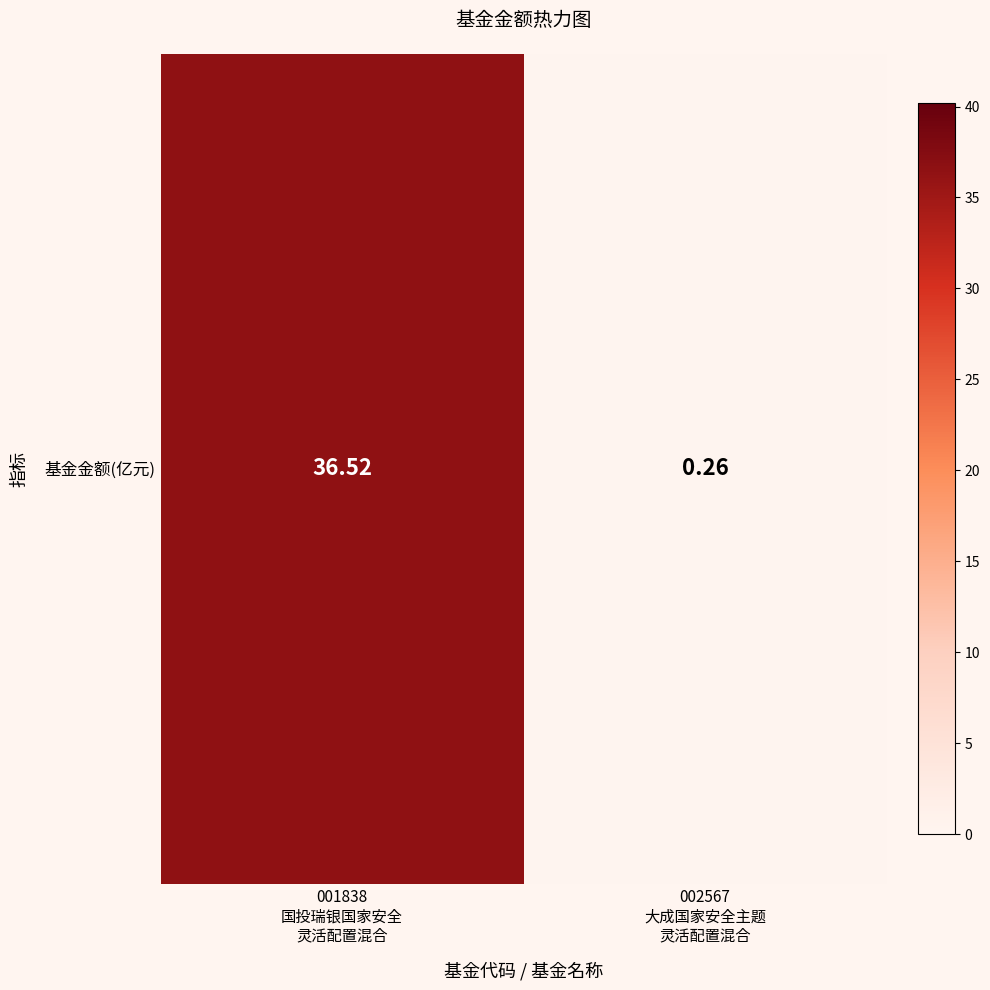

True or false: the data shows 0.3 at 002567
大成国家安全主题
灵活配置混合.

True